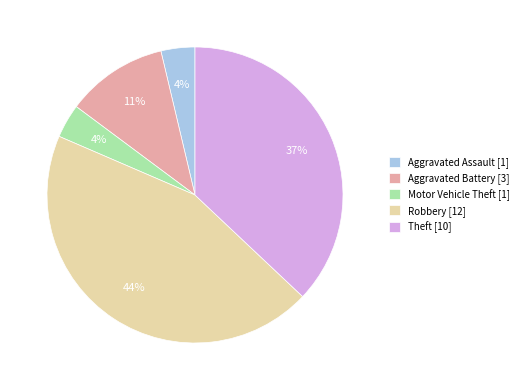

Count the number of slices in the pie.

5